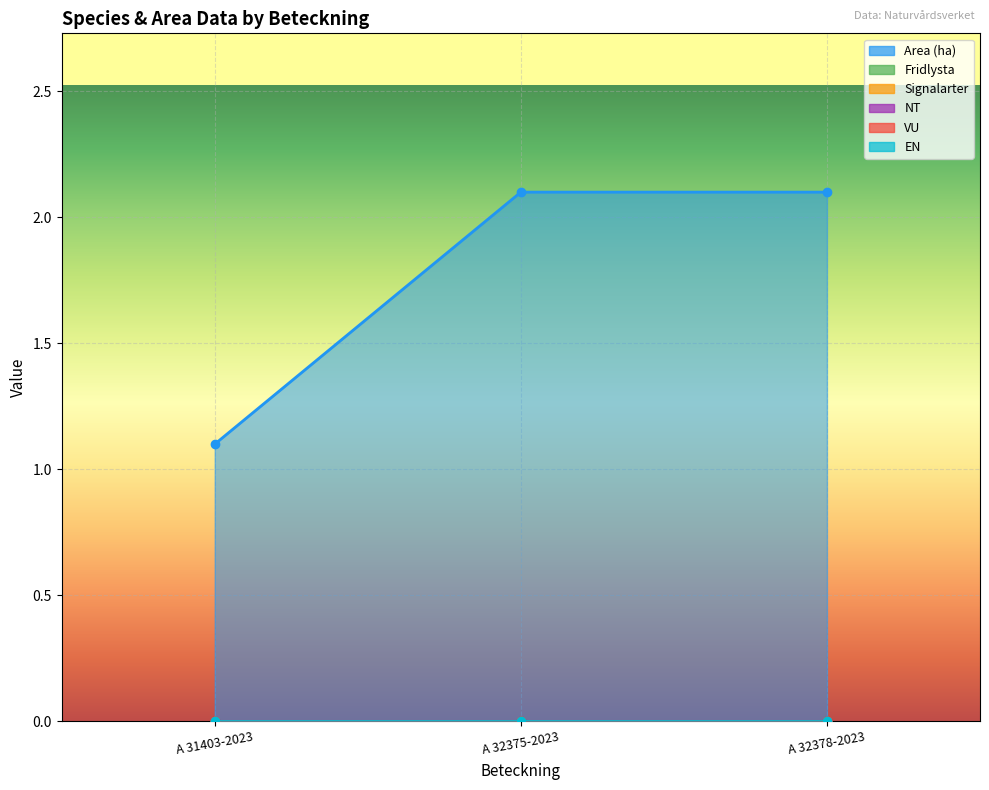

How many lines are shown in the chart?

6